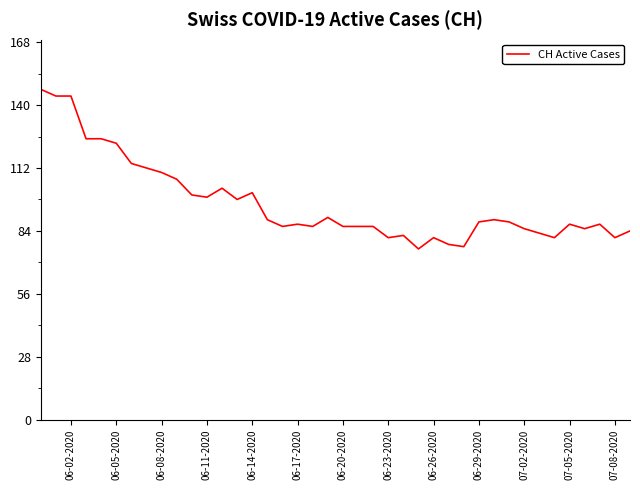

What is the sum of all values?

3861